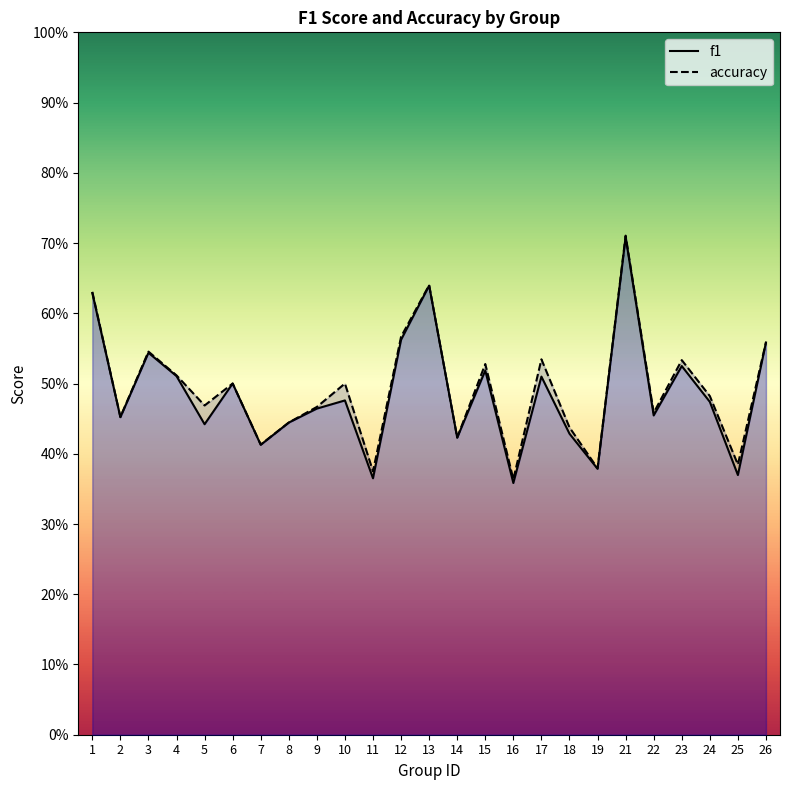

At which category does accuracy reach its first local peak?

3